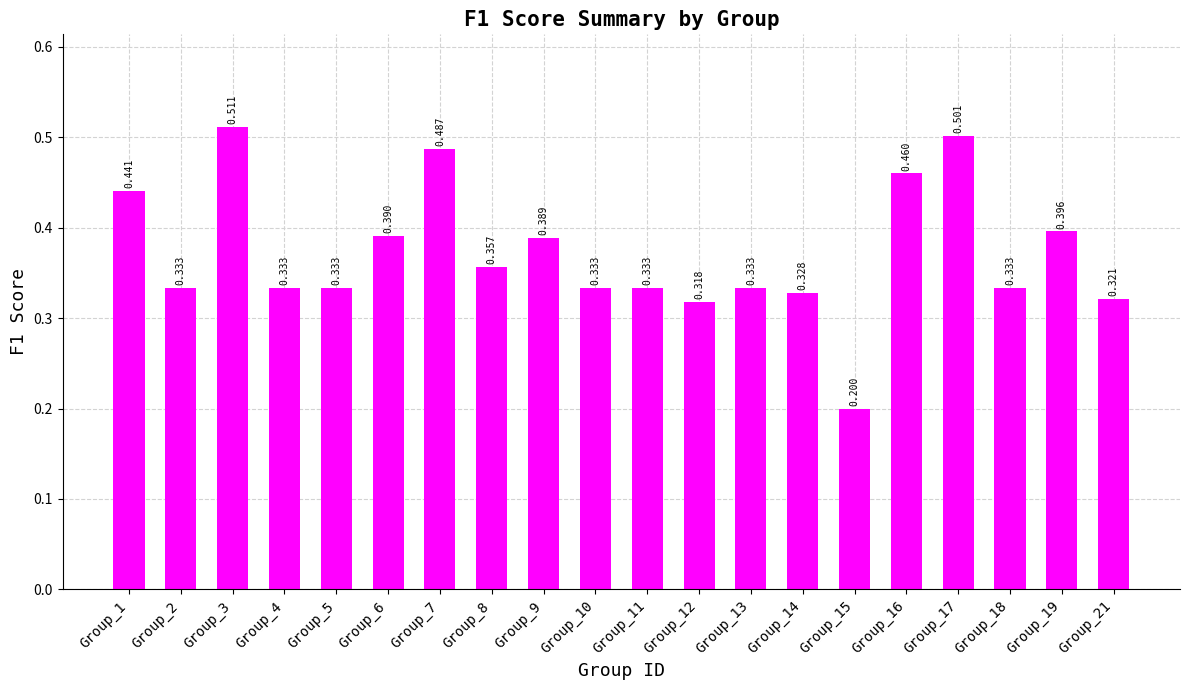

Does the chart contain any negative values?

No